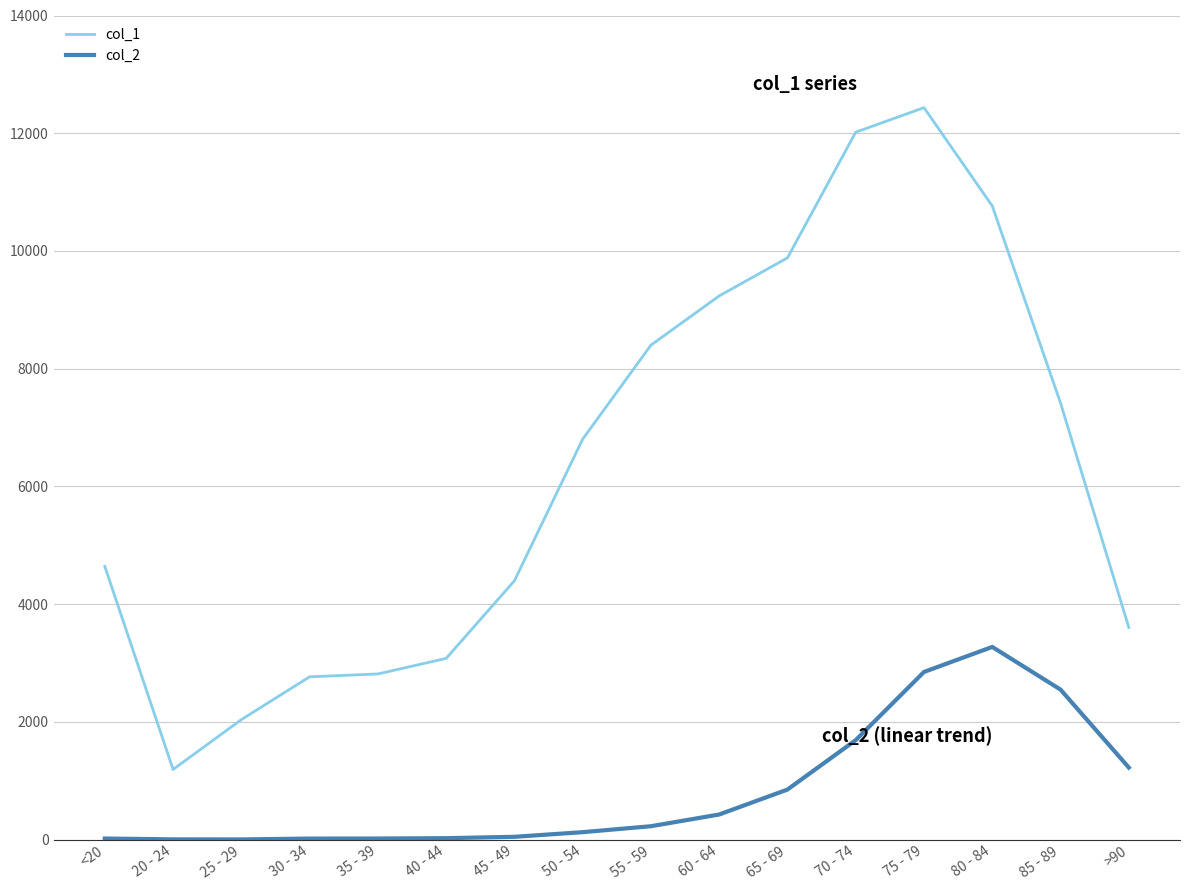

What is the difference between the col_1 values at 75 - 79 and 45 - 49?

8038